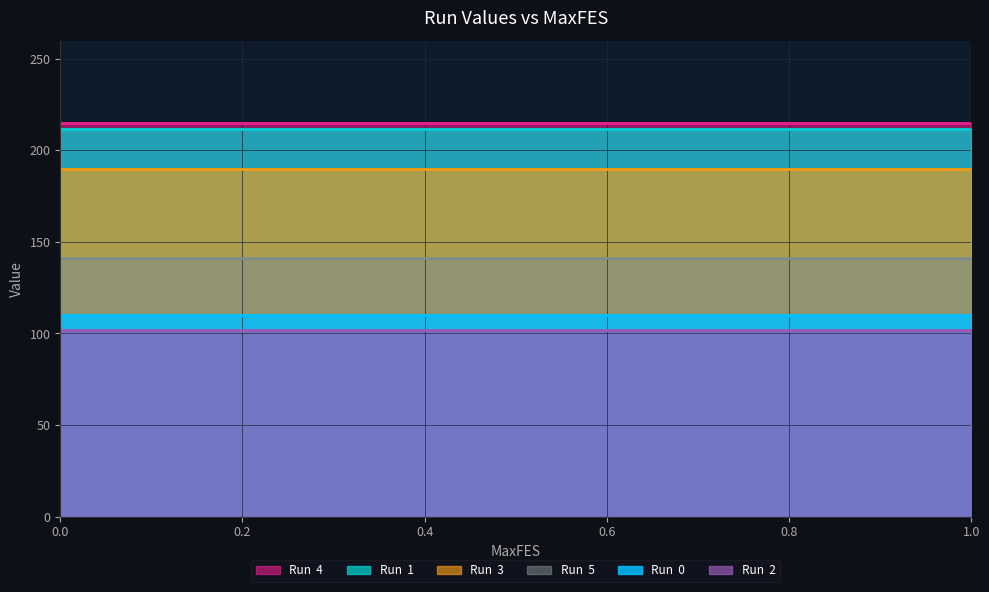

Which series has the largest total across all categories?

Run  4